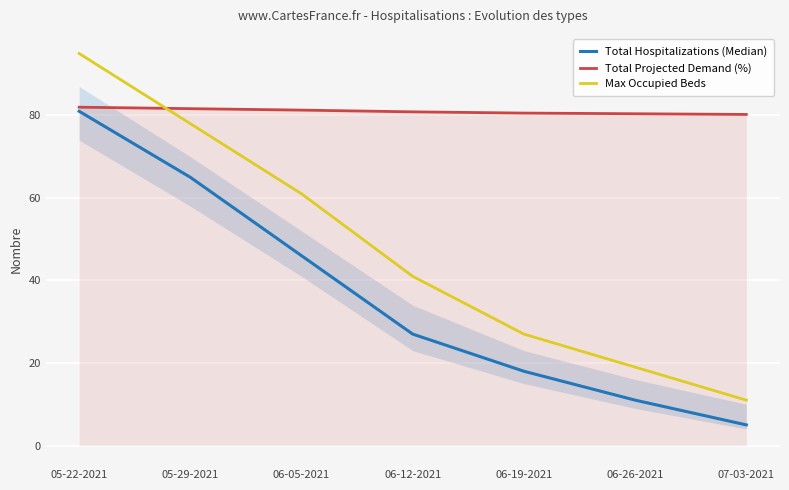

At which category does the chart reach its peak across all series?

05-22-2021